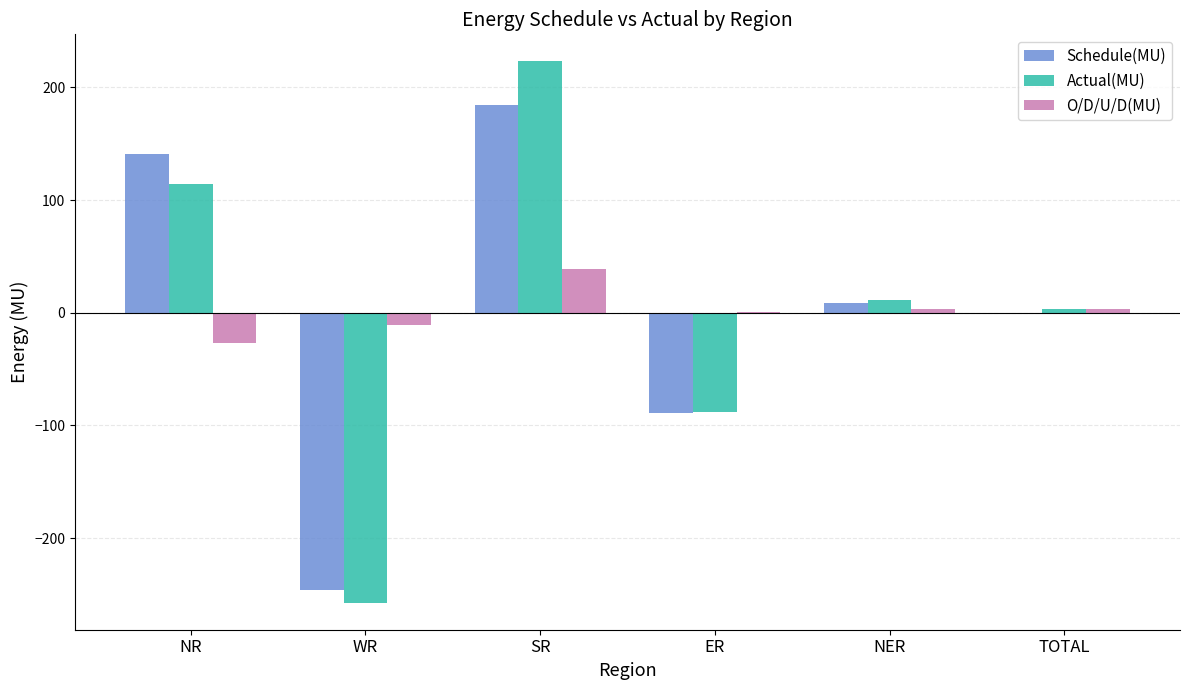

Are the bars grouped side by side (vs. stacked)?

Yes